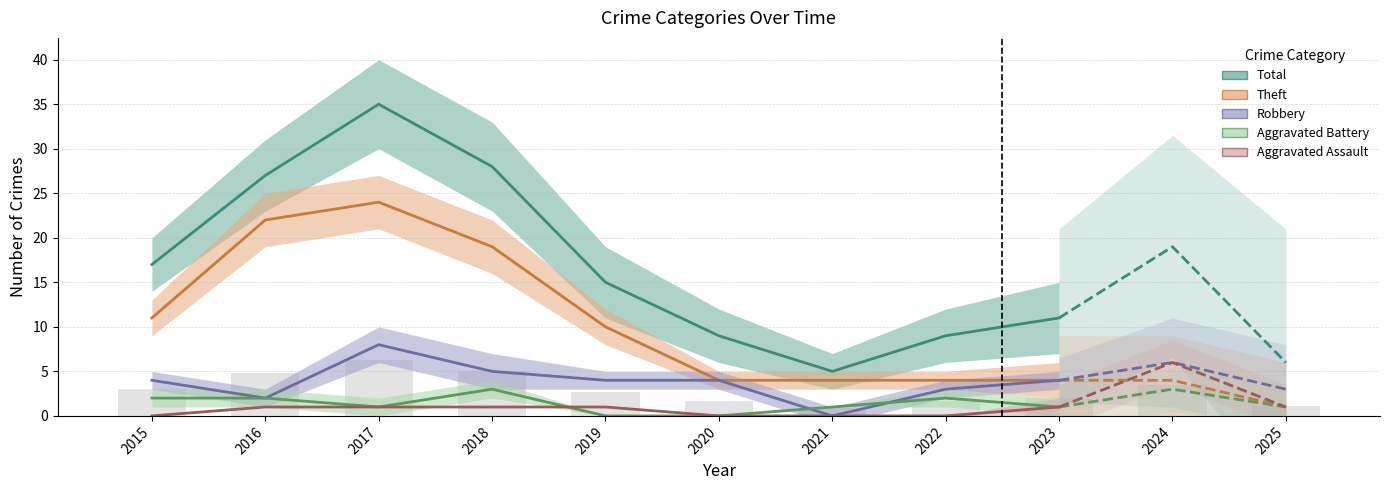

What is the difference between the second highest and minimum values in the Aggravated Assault series?

1